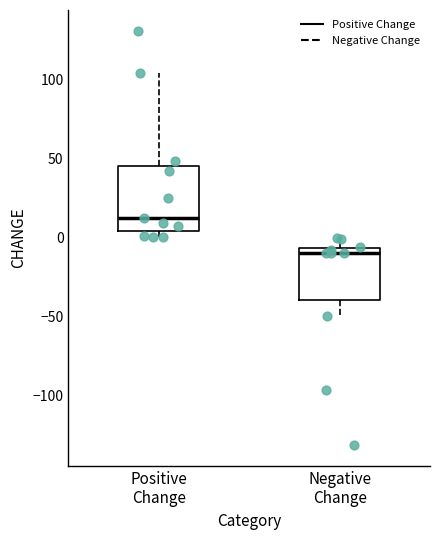

Where does the lower whisker of the box for Negative Change end on the y-axis? The values are not printed on the chart, so give them approximately, as read against the axis.

-50